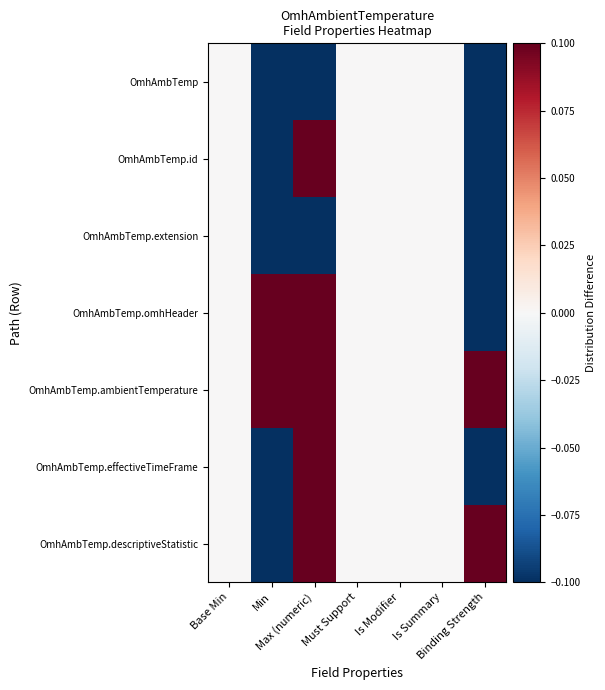

Which series has the widest spread of values?

OmhAmbTemp.omhHeader